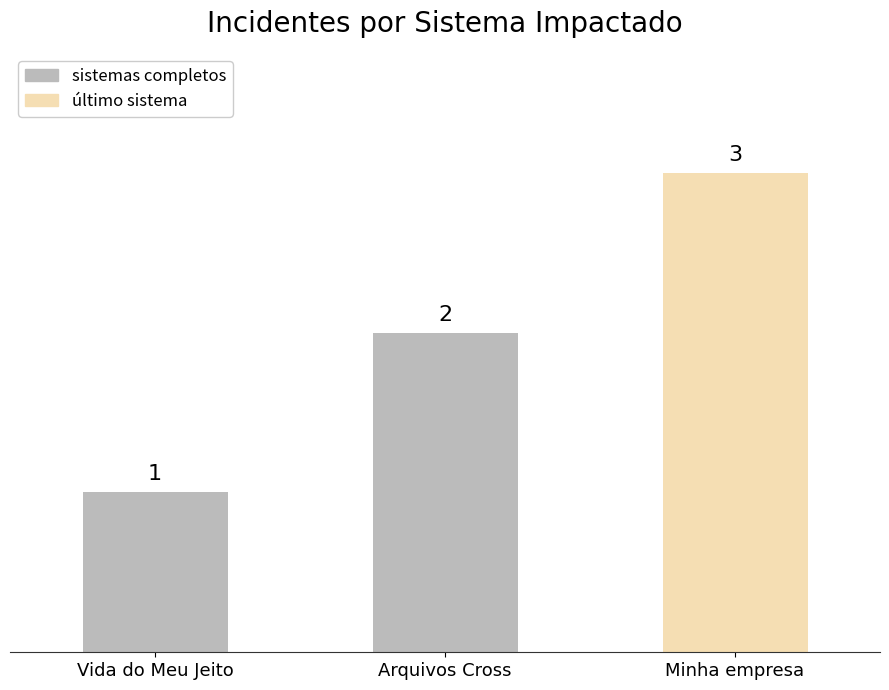

What is the average value?

2